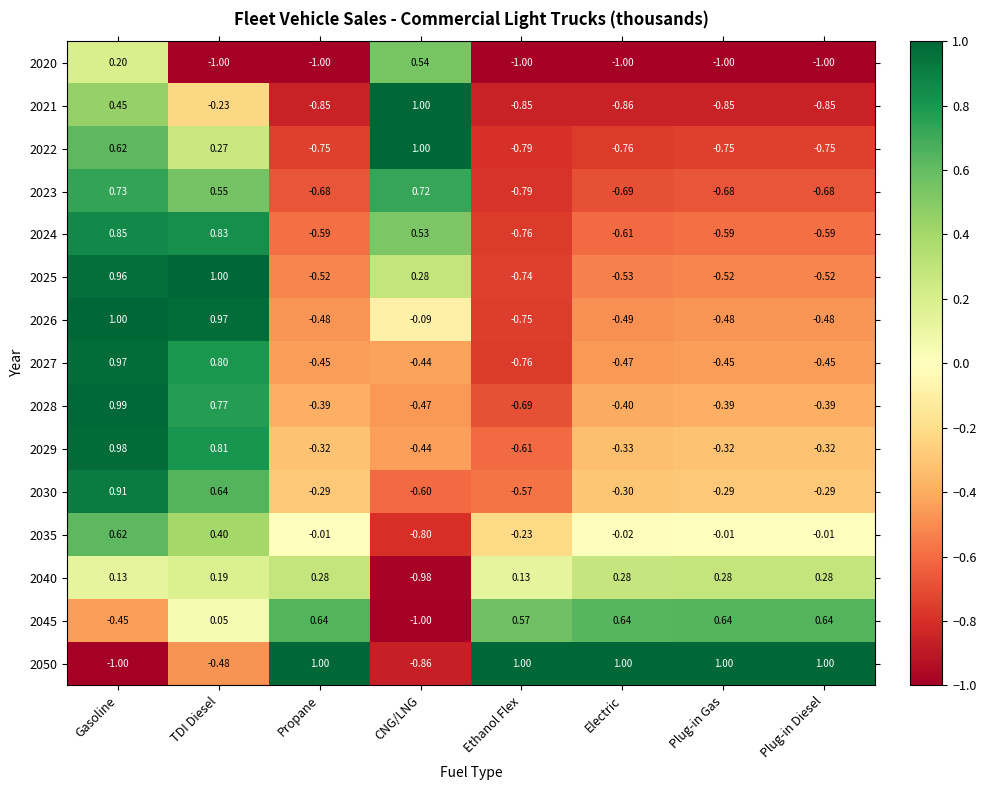

What is the total value across all series at Gasoline?

8.0